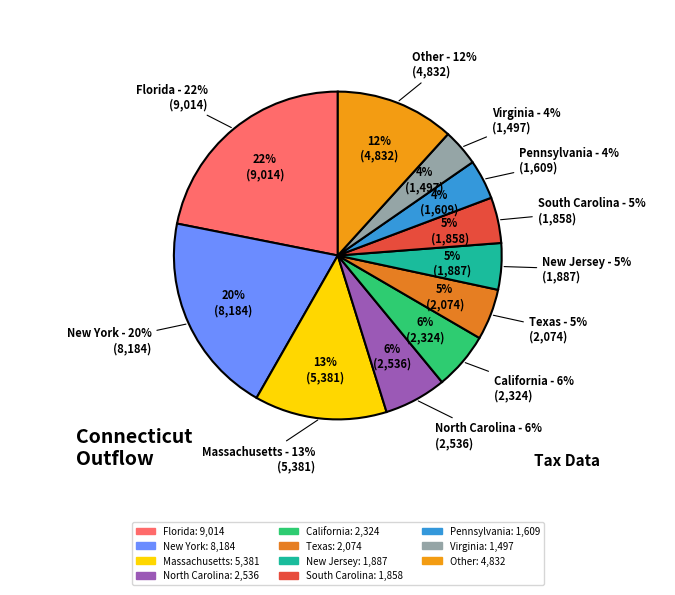

To the nearest percent, what portion does Florida represent?

22%